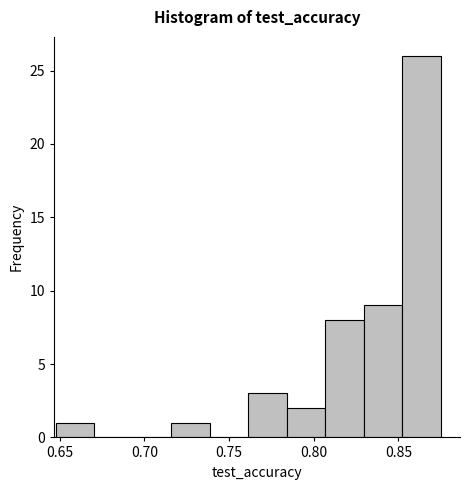

Reading left to right, transcribe this chart: for each bar, give the range it covers on the x-axis and its height. Neither the bar edges nor the heights are printed on the chart, so give them approximately, as read against the axes.

0.650 to 0.670: 1
0.670 to 0.695: 0
0.695 to 0.715: 0
0.715 to 0.740: 1
0.740 to 0.760: 0
0.760 to 0.785: 3
0.785 to 0.805: 2
0.805 to 0.830: 8
0.830 to 0.850: 9
0.850 to 0.875: 26